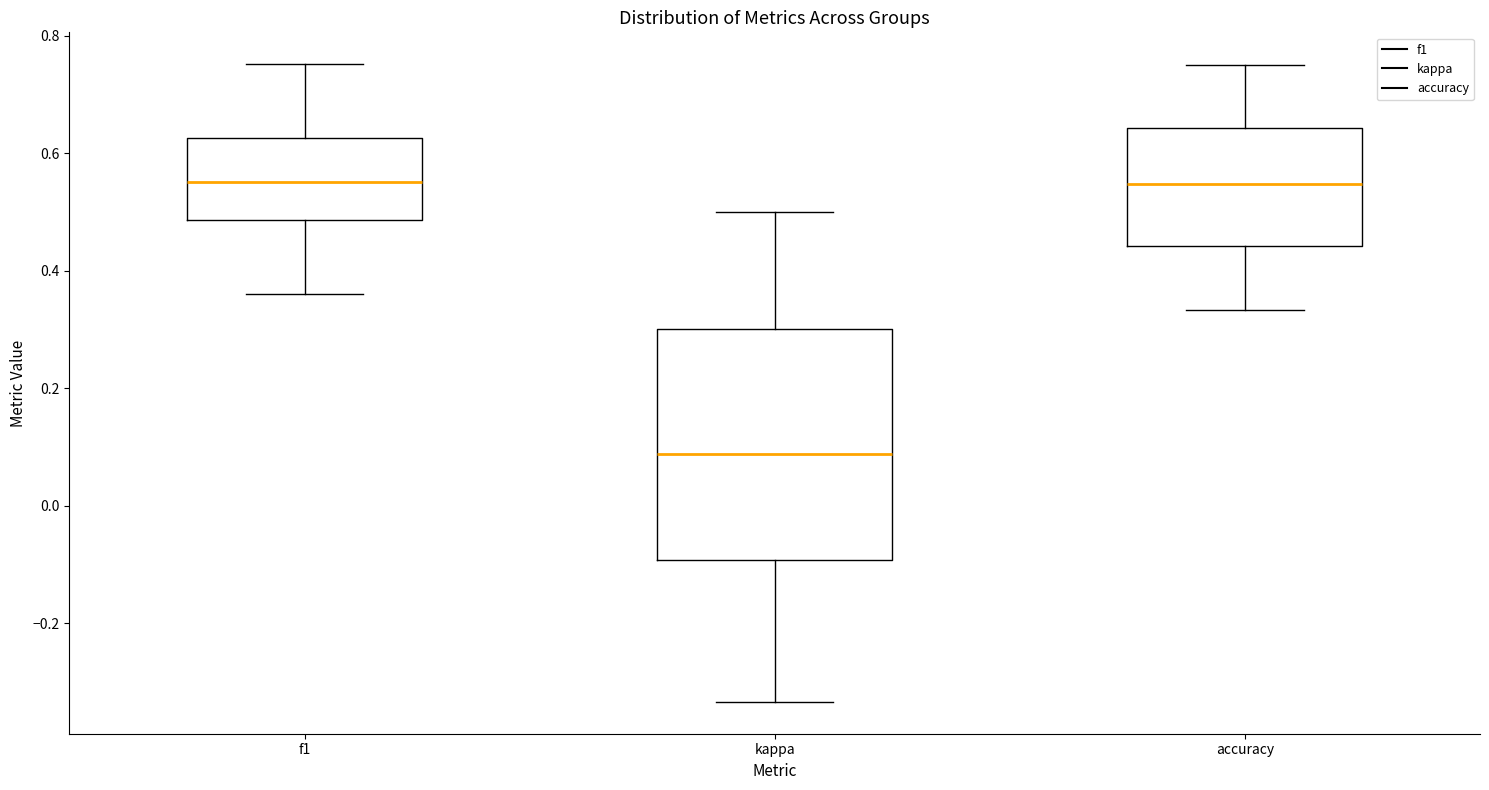

Where is the upper edge of the box for accuracy on the y-axis? The values are not printed on the chart, so give them approximately, as read against the axis.

0.64